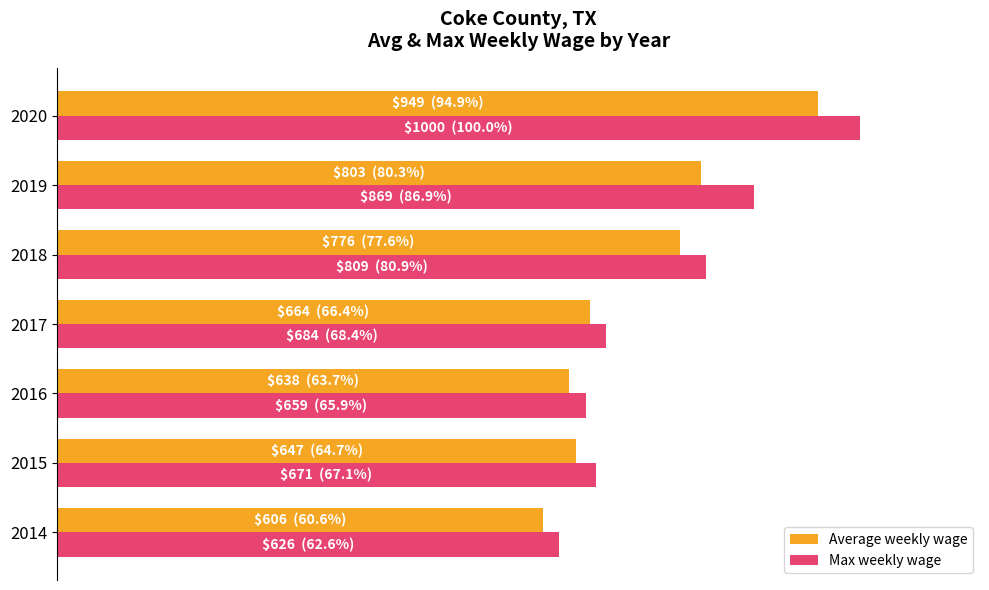

What are all the series names shown in the legend?

Average weekly wage, Max weekly wage